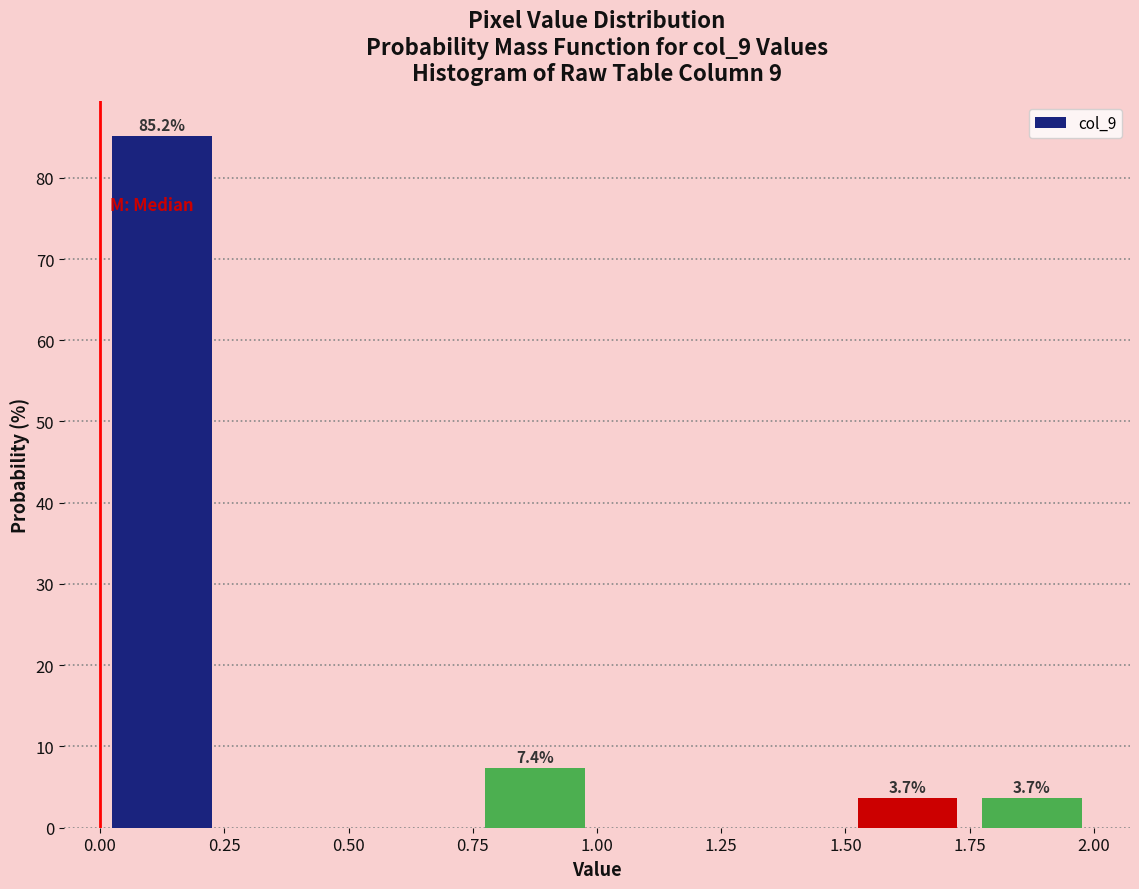

Over which range of the x-axis is the bar tallest?

0.00 to 0.25